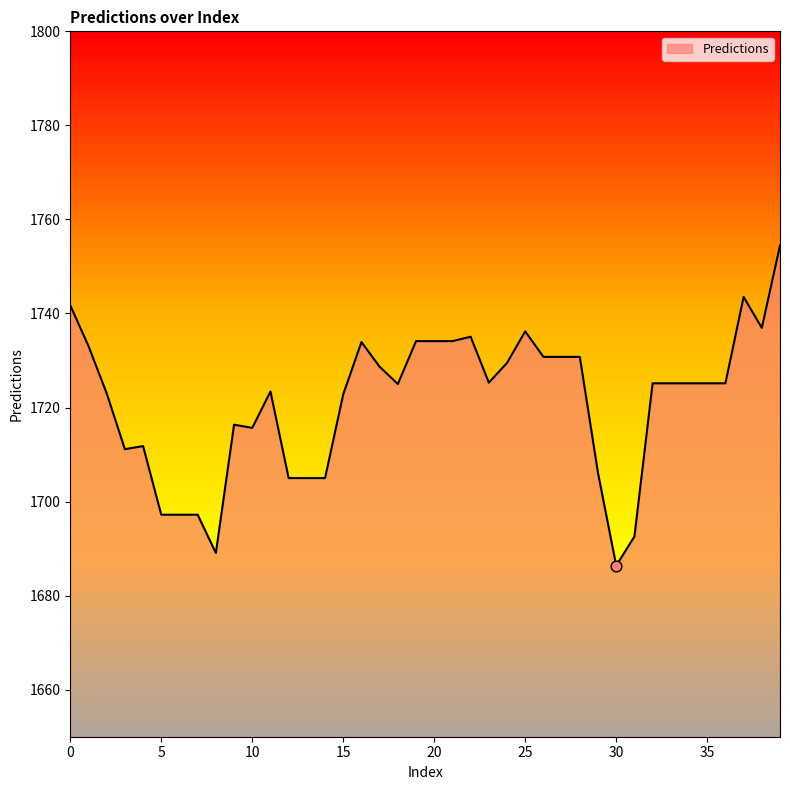

What is the greatest value displayed?

1754.5